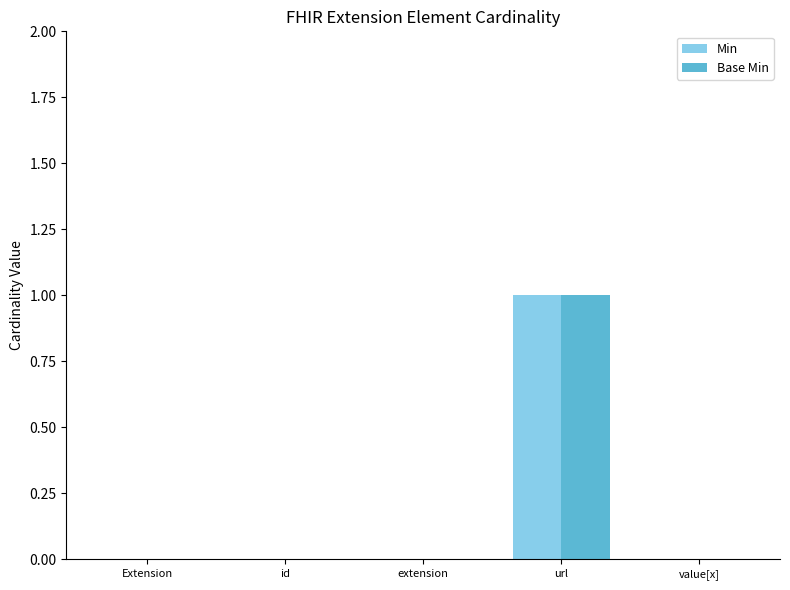

How many distinct data groups are displayed?

2